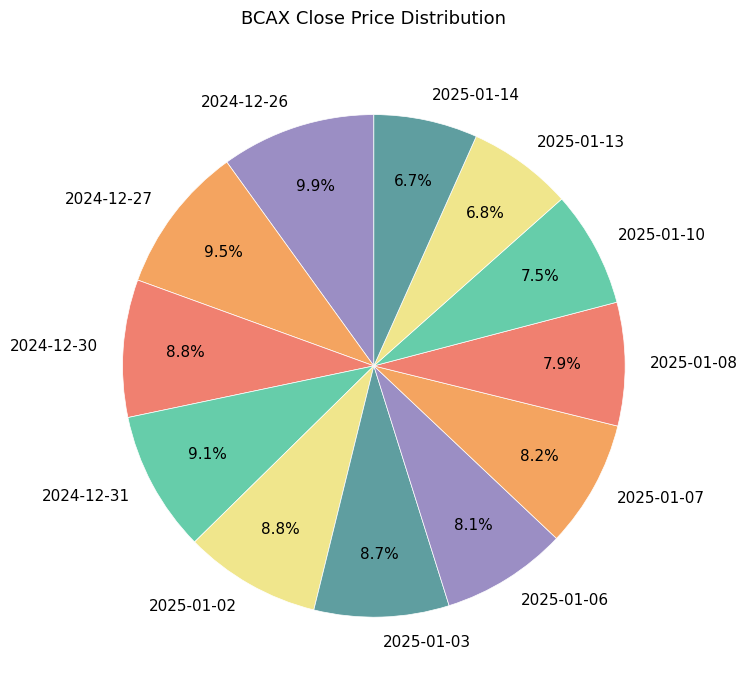

What percentage do 2025-01-14 and 2024-12-26 together represent?

16.6%